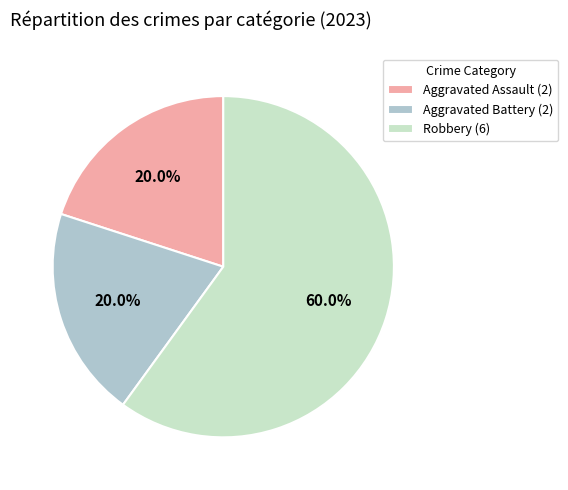

To the nearest percent, what is the difference between the largest and smallest slice percentages?

40%